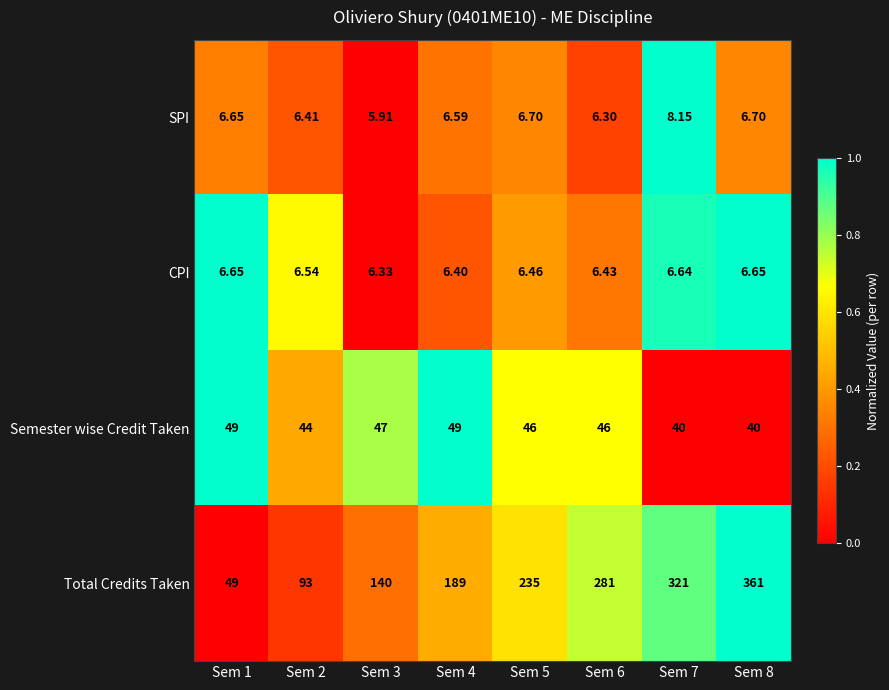

How many data points does each series have?

8